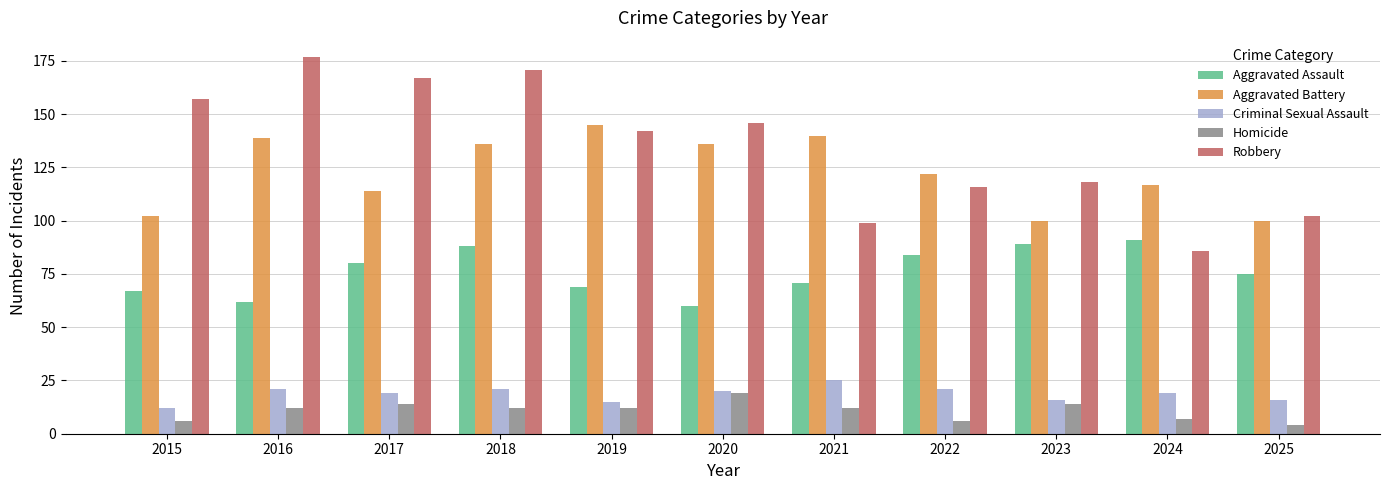

What is the difference between the Robbery values at 2015 and 2022?

41